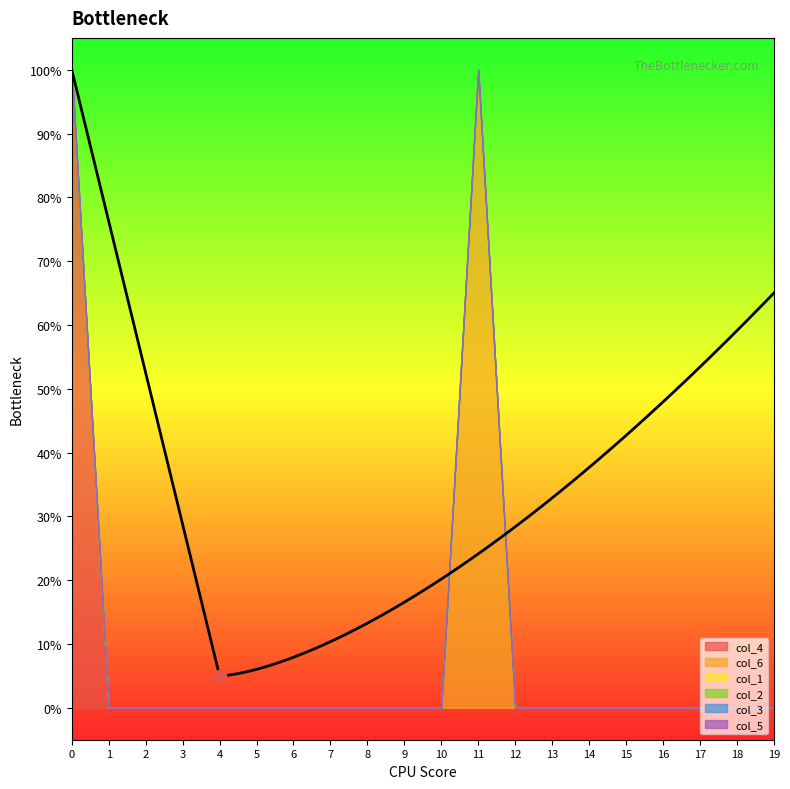

At how many categories does at least one series exceed 0?

2